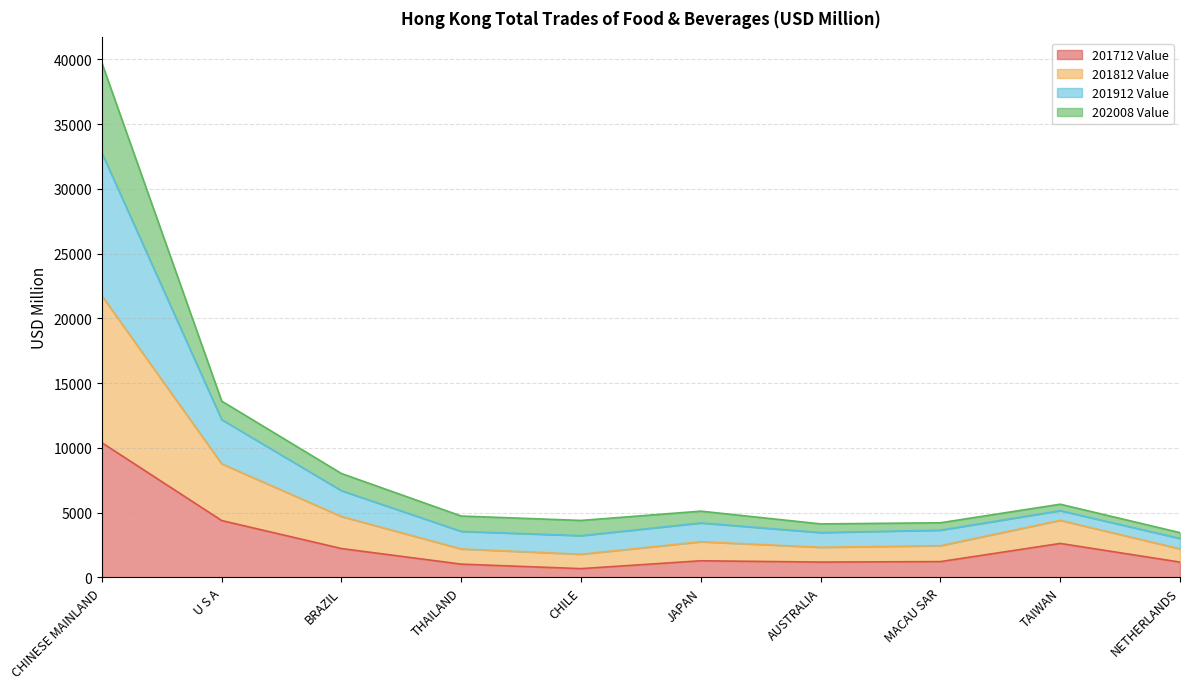

What are all the series names shown in the legend?

201712 Value, 201812 Value, 201912 Value, 202008 Value